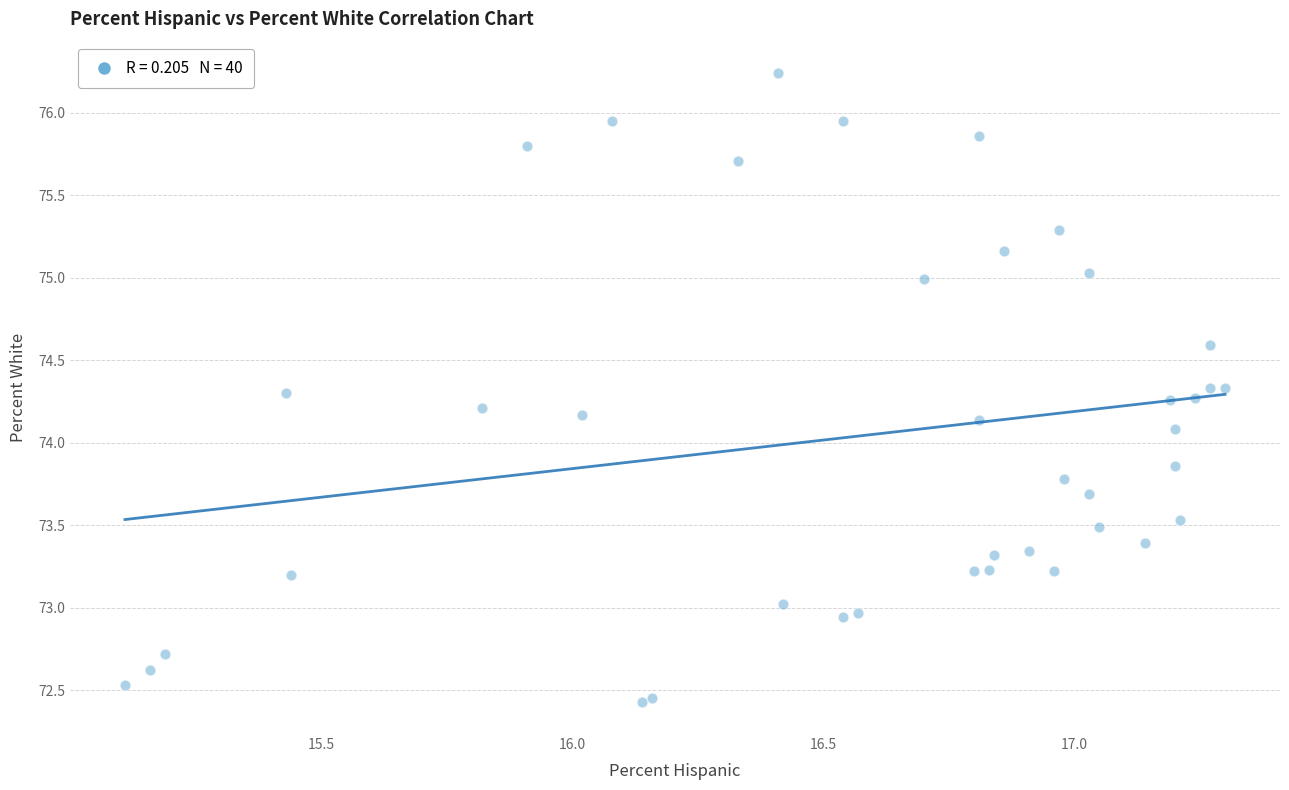

What Y value in the scatter plot is closest to 74?

74.1